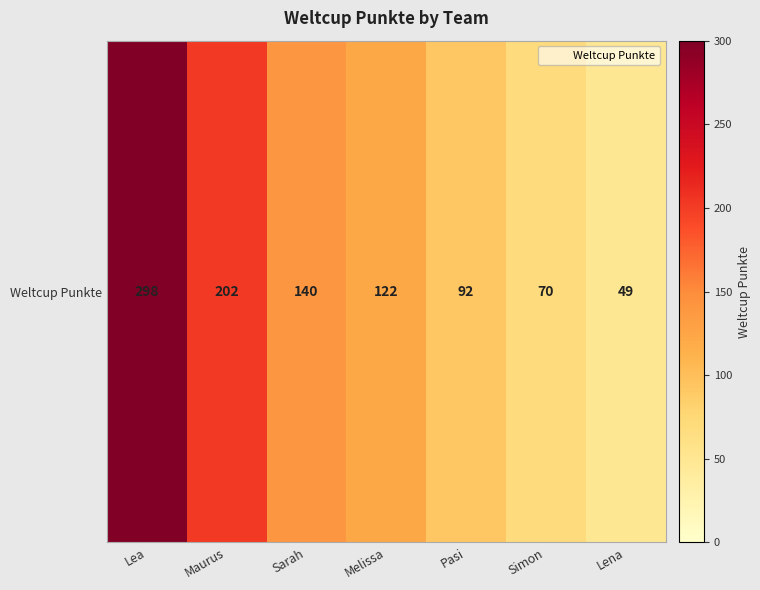

Where does the data first go above 122?

Lea